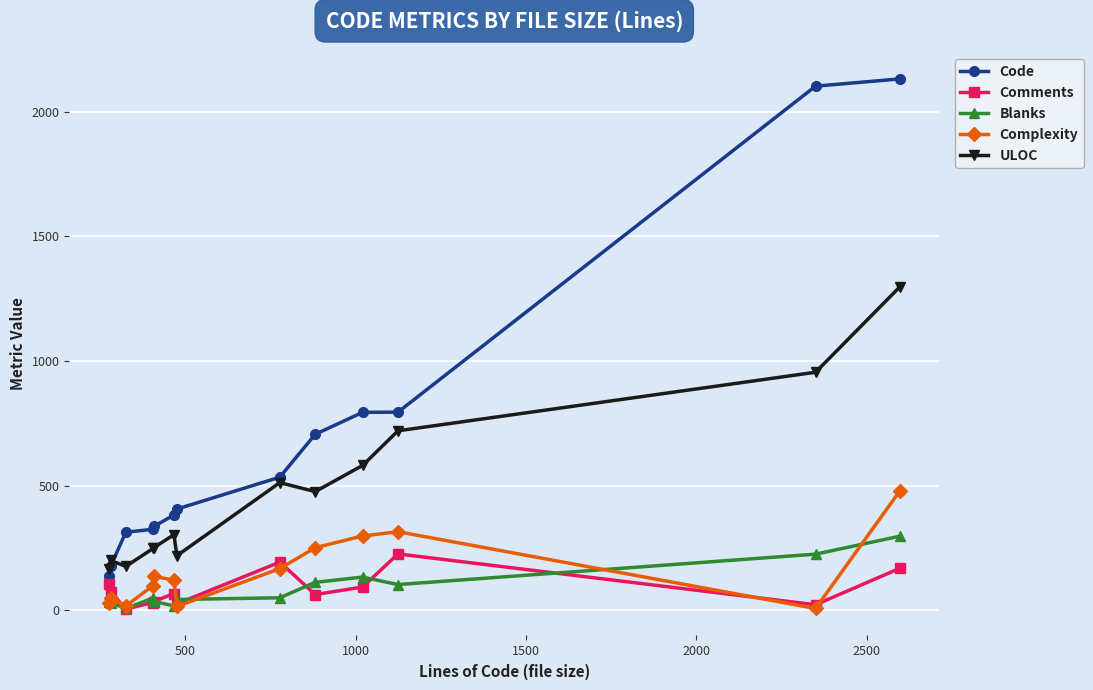

Which series has the widest spread of values?

Code